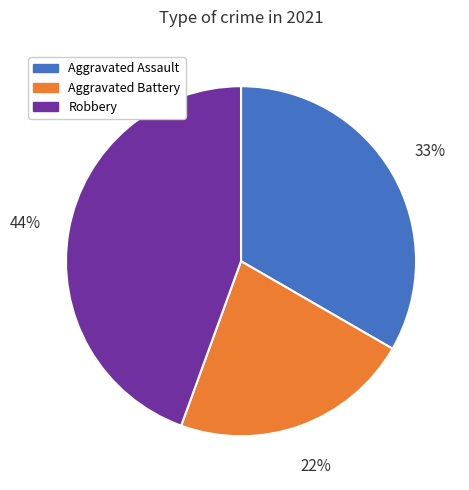

Does Aggravated Assault represent more than half of the total?

No